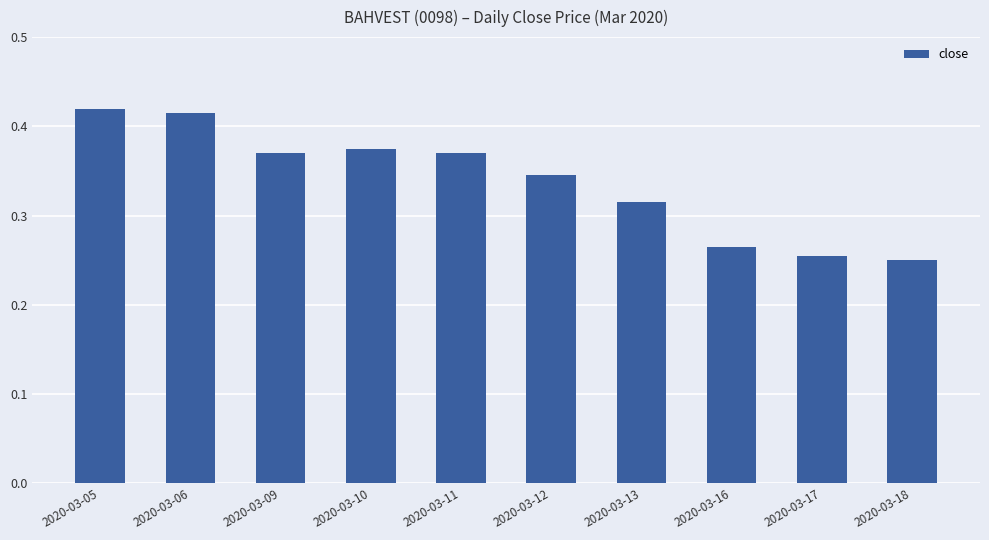

At which category does the chart reach its minimum across all series?

2020-03-18